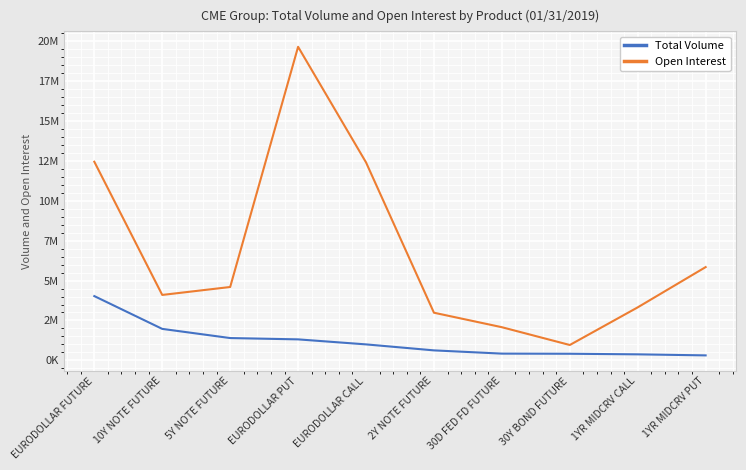

What is the label of the 3rd point from the right?

30Y BOND FUTURE